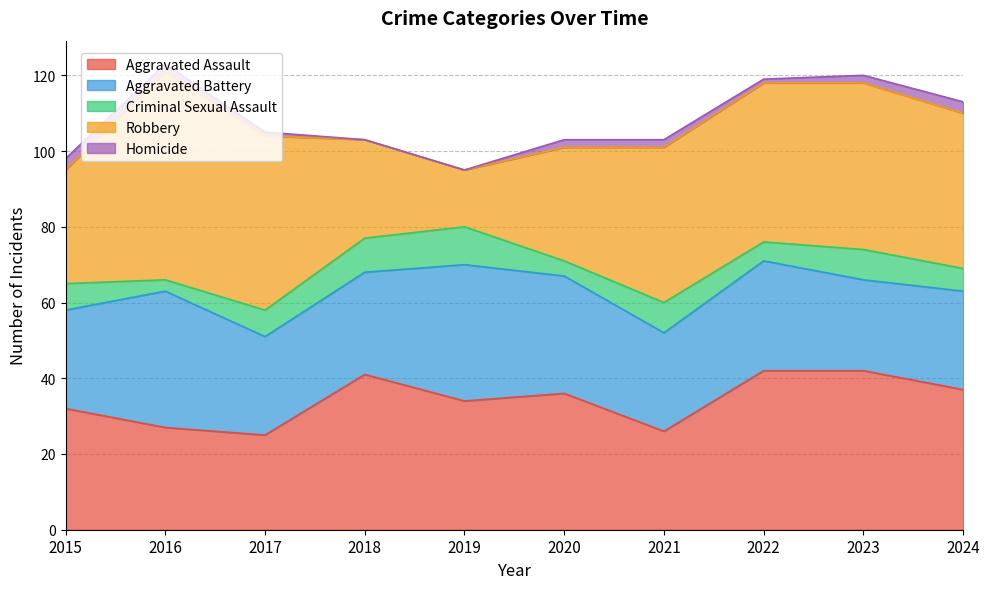

Rank the categories by Homicide value from lowest to highest.

2018, 2019, 2017, 2022, 2016, 2020, 2021, 2023, 2015, 2024